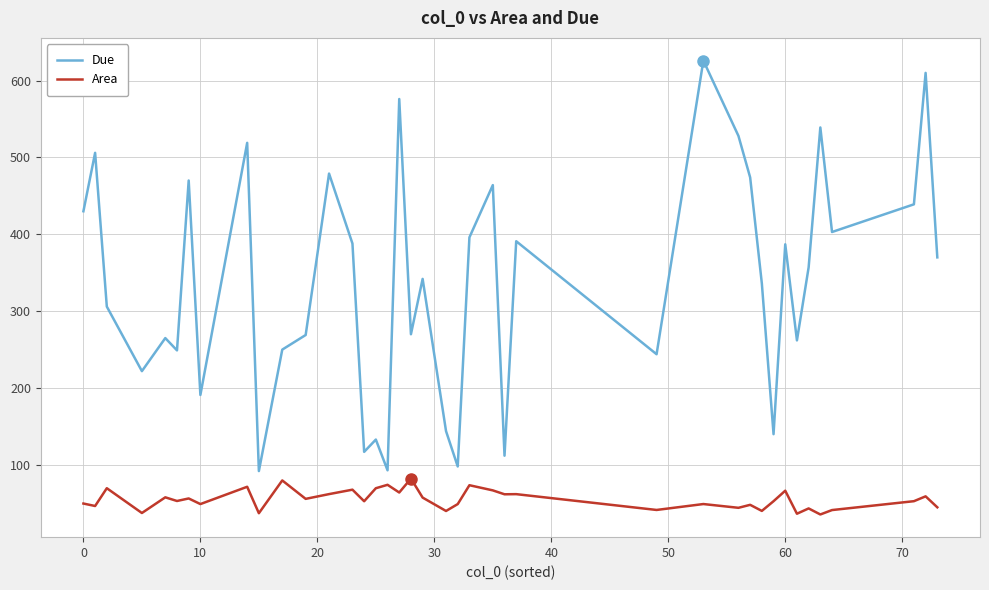

Which series has the widest spread of values?

Due